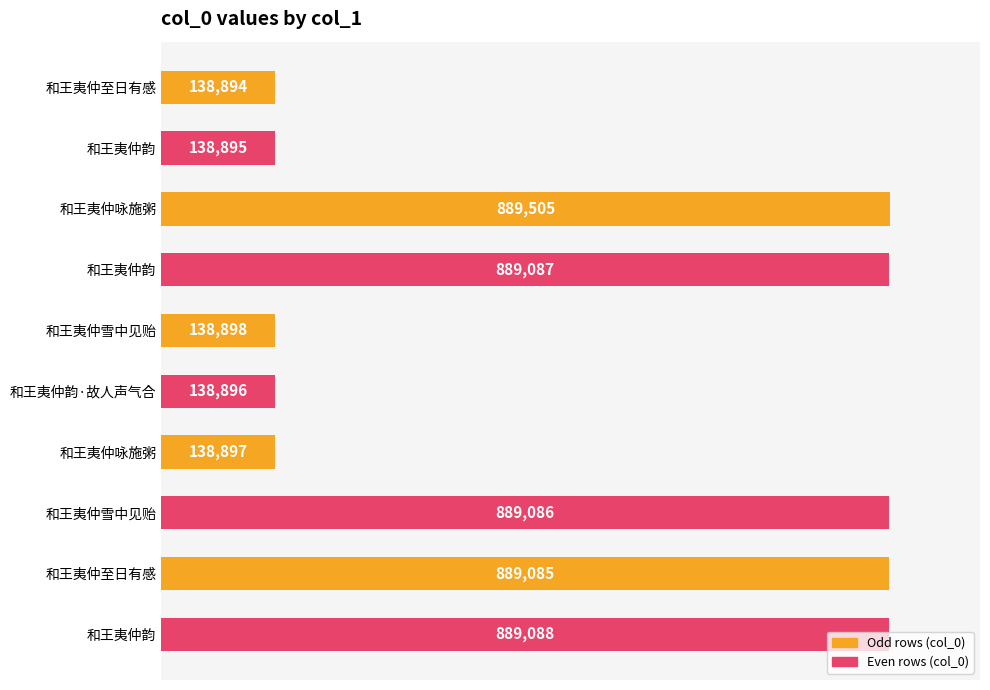

What is the sum of all values?

5140331